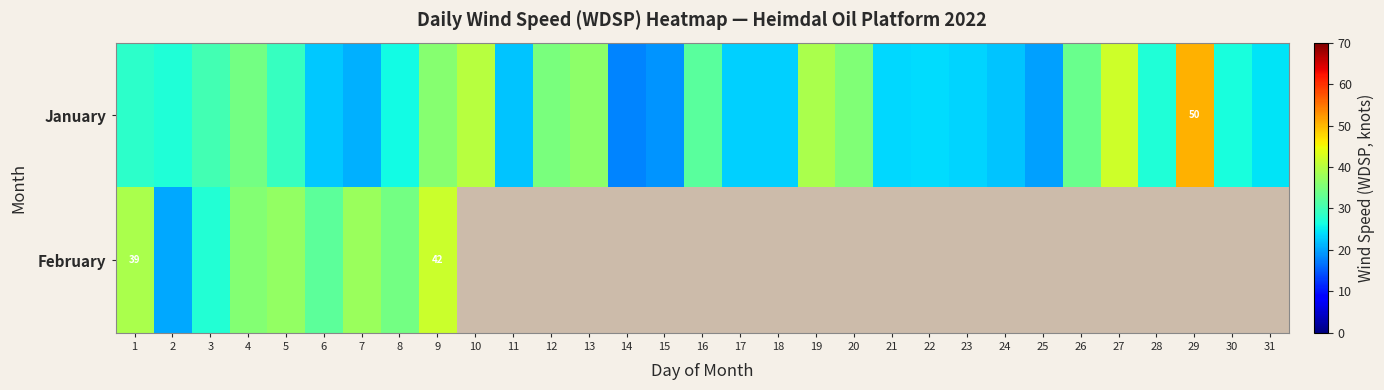

Between 19 and 24, which series saw the biggest shift?

January